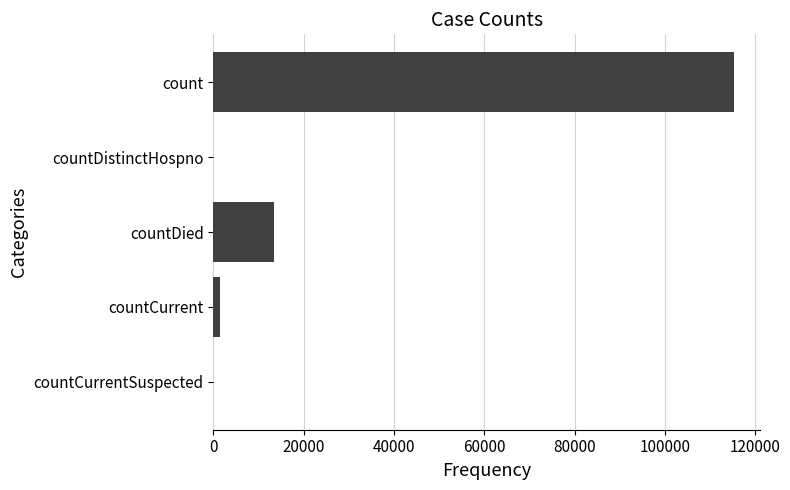

Are the bars horizontal?

Yes